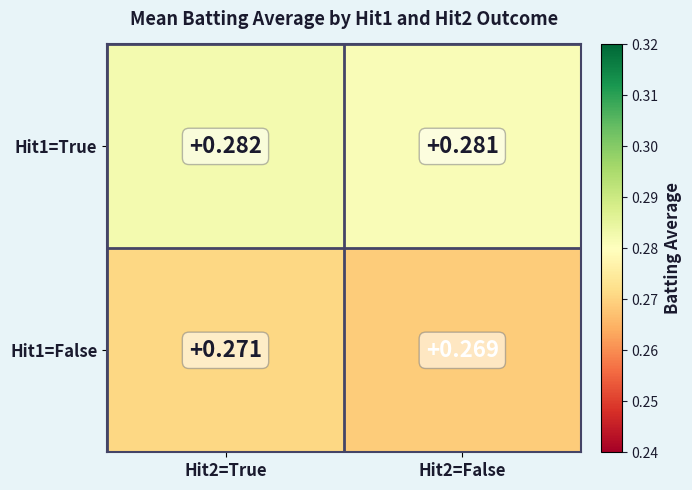

Is the value of Hit1=False at Hit2=True greater than the value of Hit1=True at Hit2=True?

No